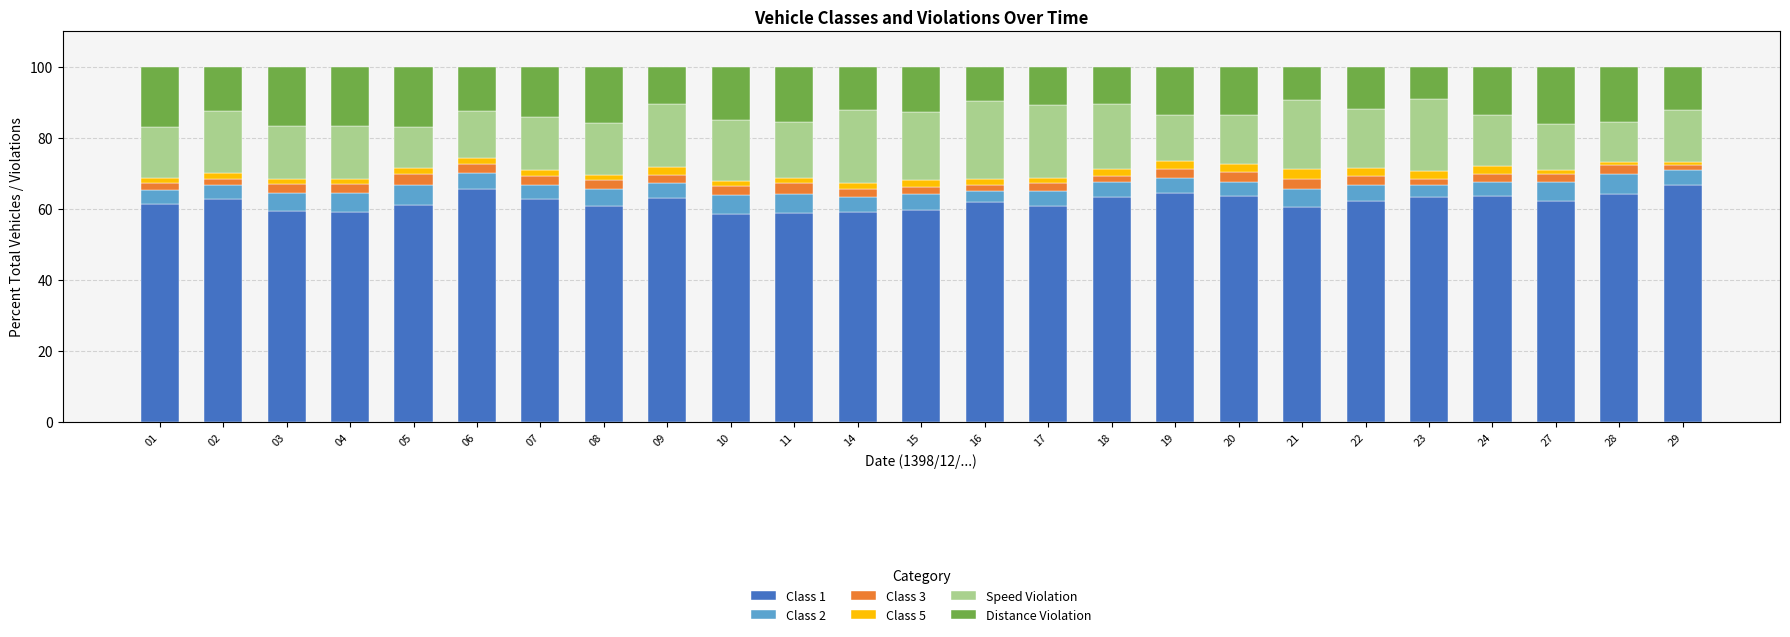

What is the highest value of the Class 1 series?

66.8